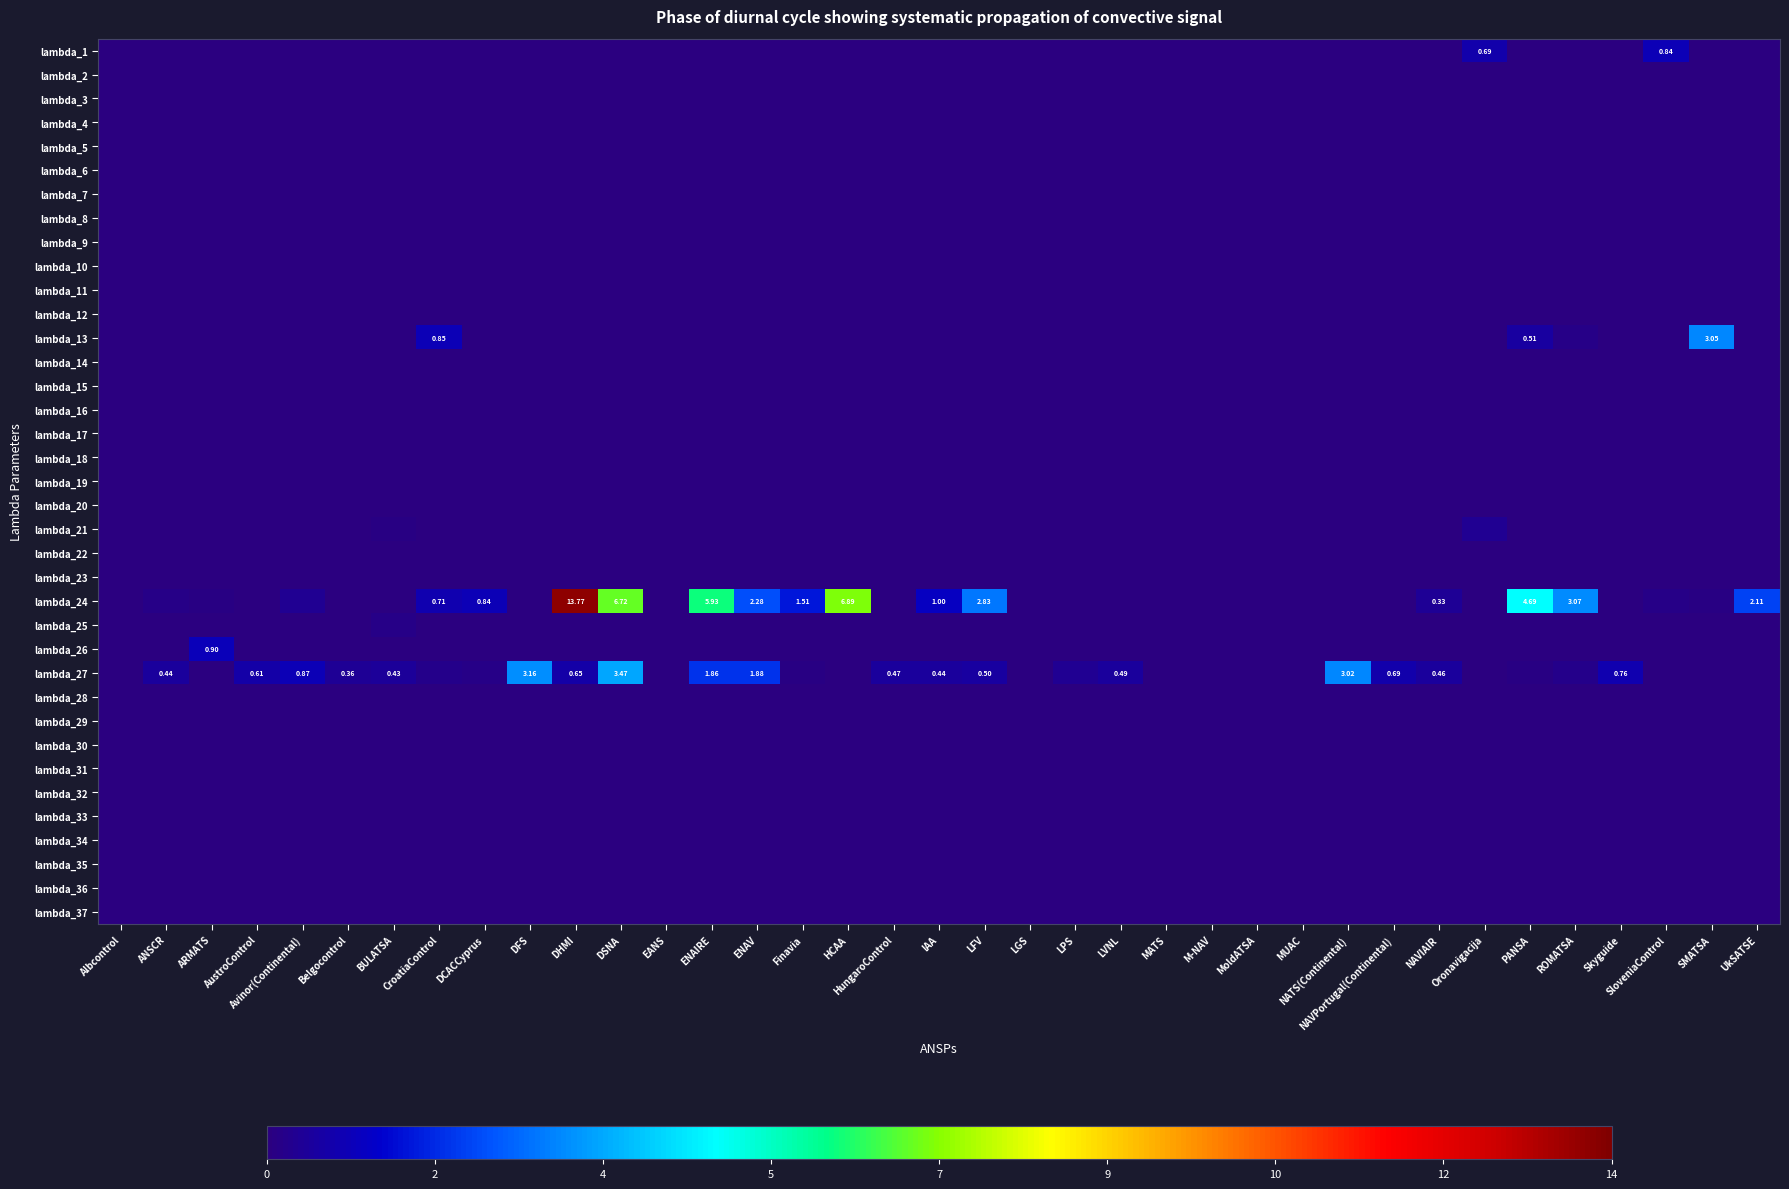

What is the difference between the highest and lowest values at LVNL?

0.5